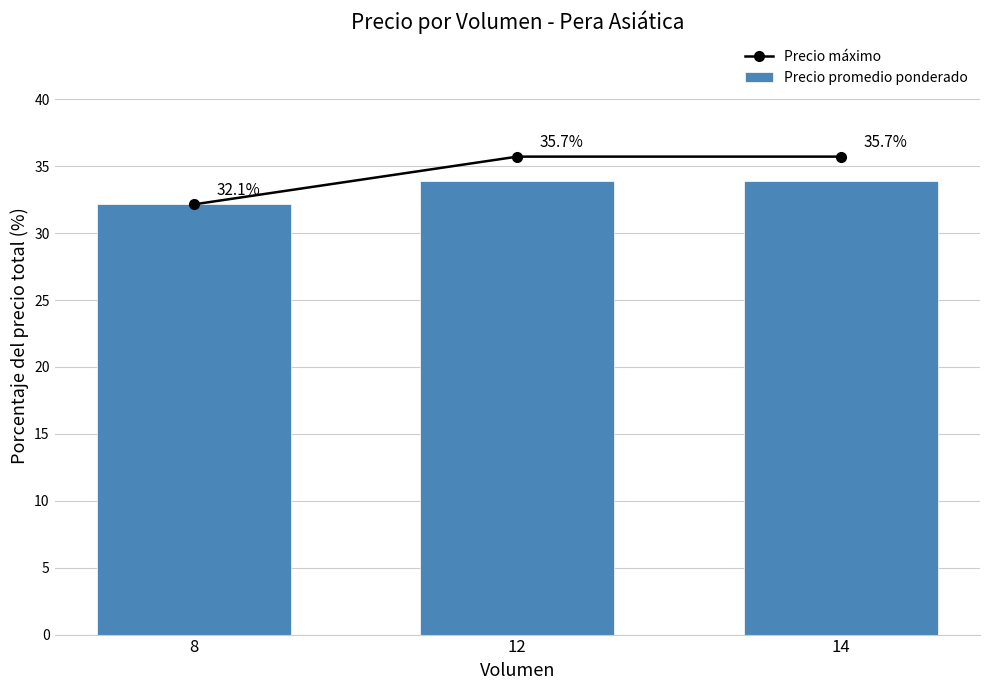

What is the sum of the Precio promedio ponderado values at 14 and 8?

66.1